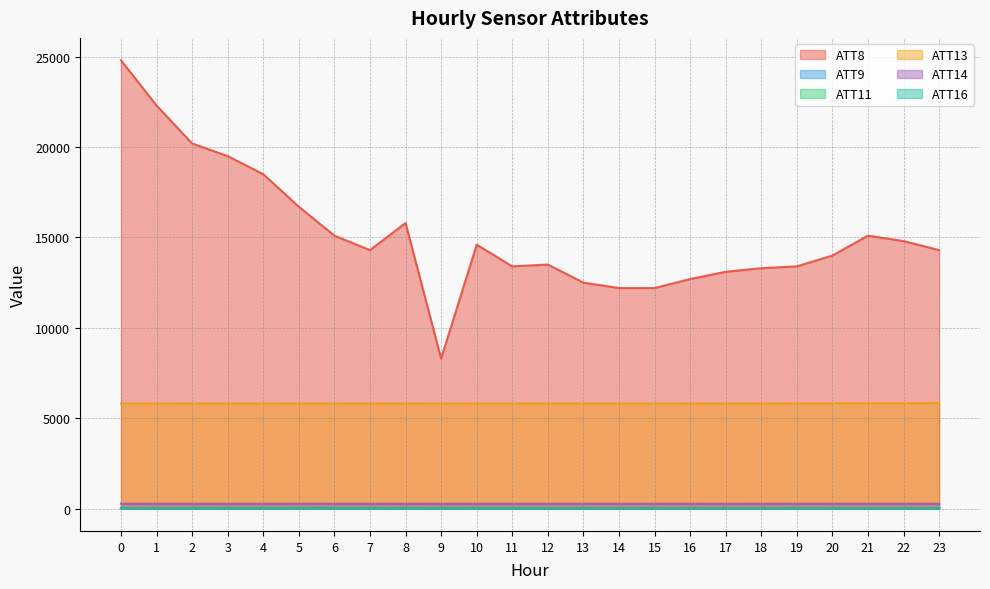

True or false: ATT16 and ATT9 intersect in this chart.

False